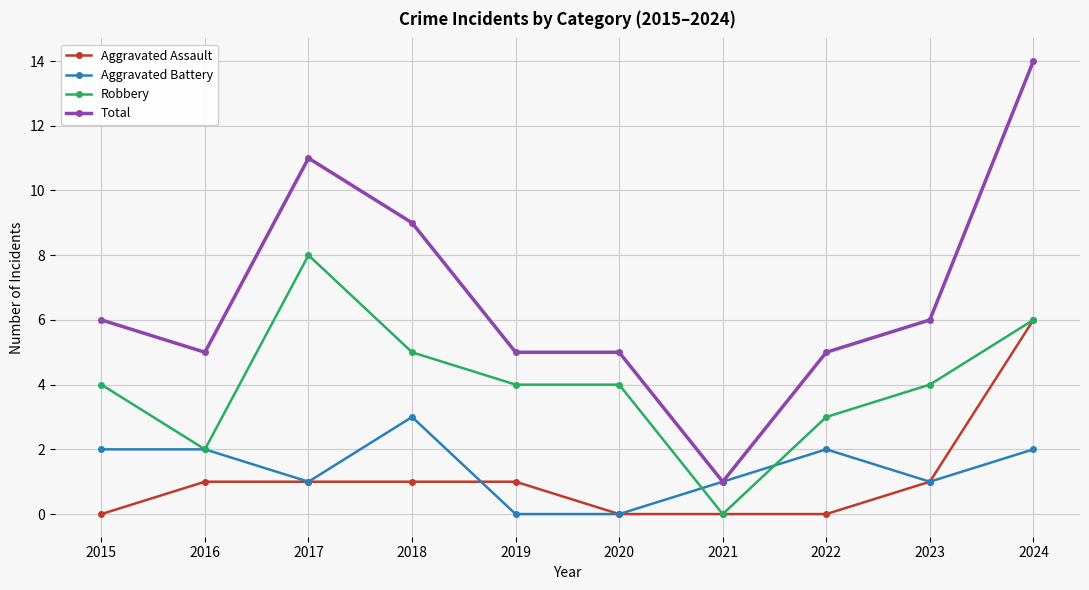

Count the Aggravated Battery values in the range 1 to 2.

7